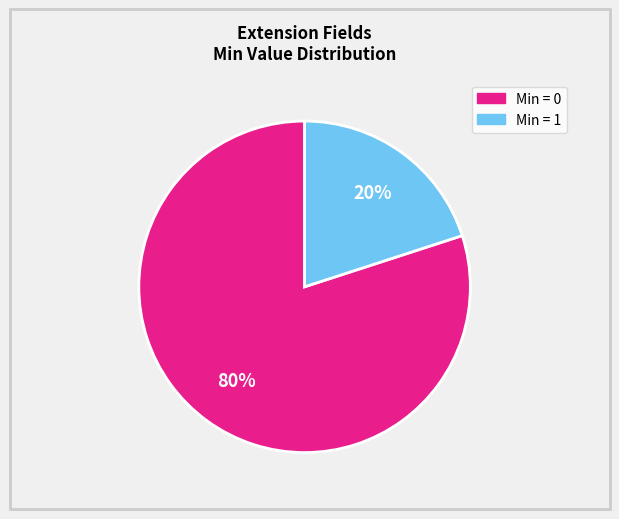

To the nearest percent, what is the average slice percentage?

50%